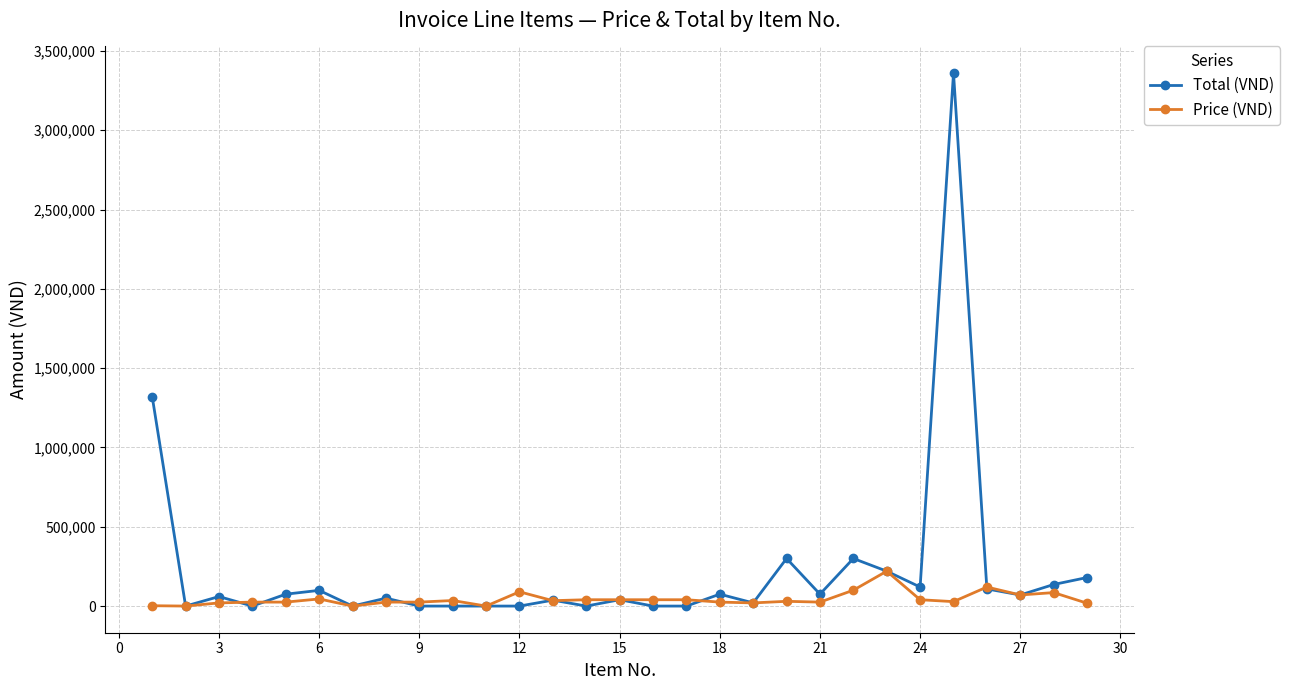

Which series has the widest spread of values?

Total (VND)